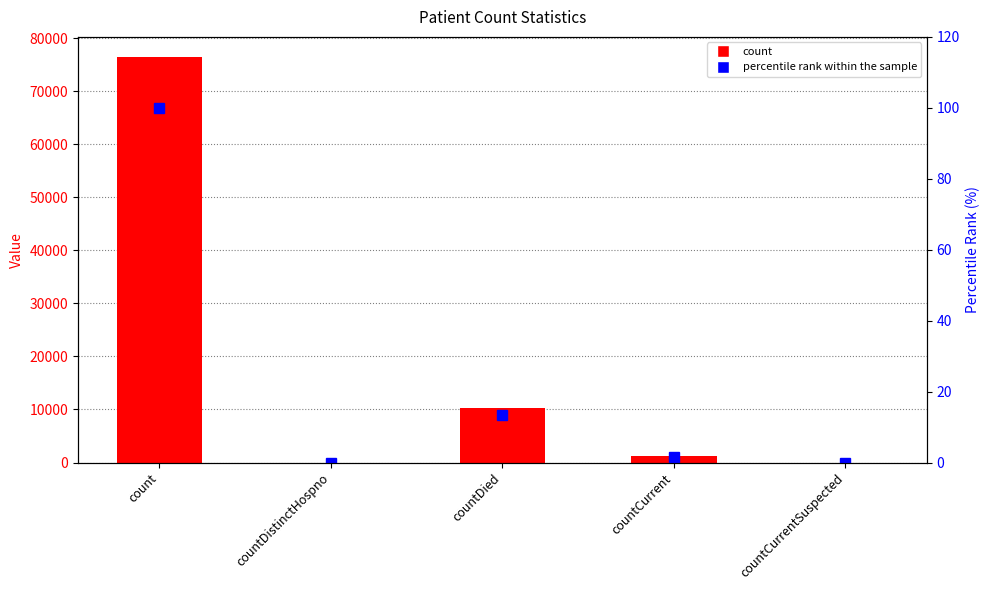

Between countCurrent and countCurrentSuspected, which series saw the biggest shift?

count